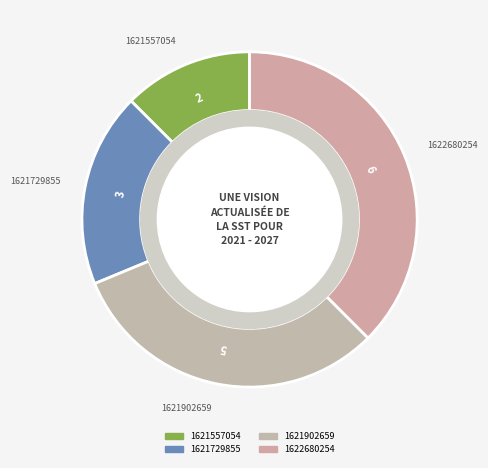

How many segments does this pie chart have?

4